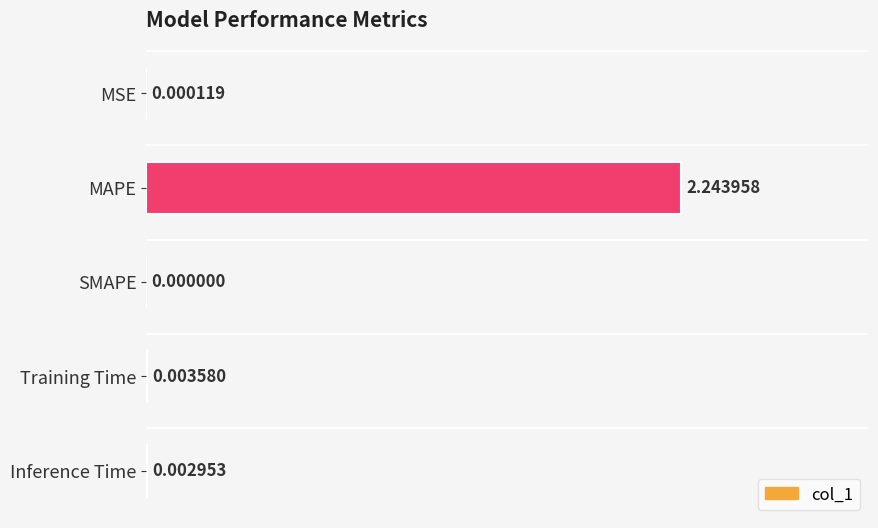

Are the bars horizontal?

Yes